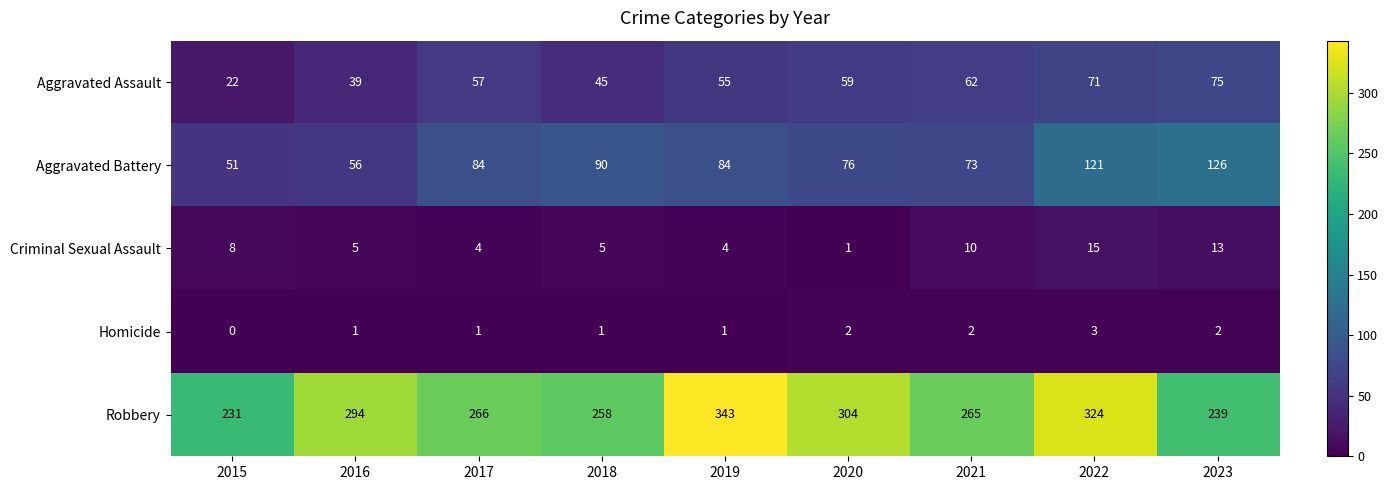

Which category has the lowest value across all series?

2015